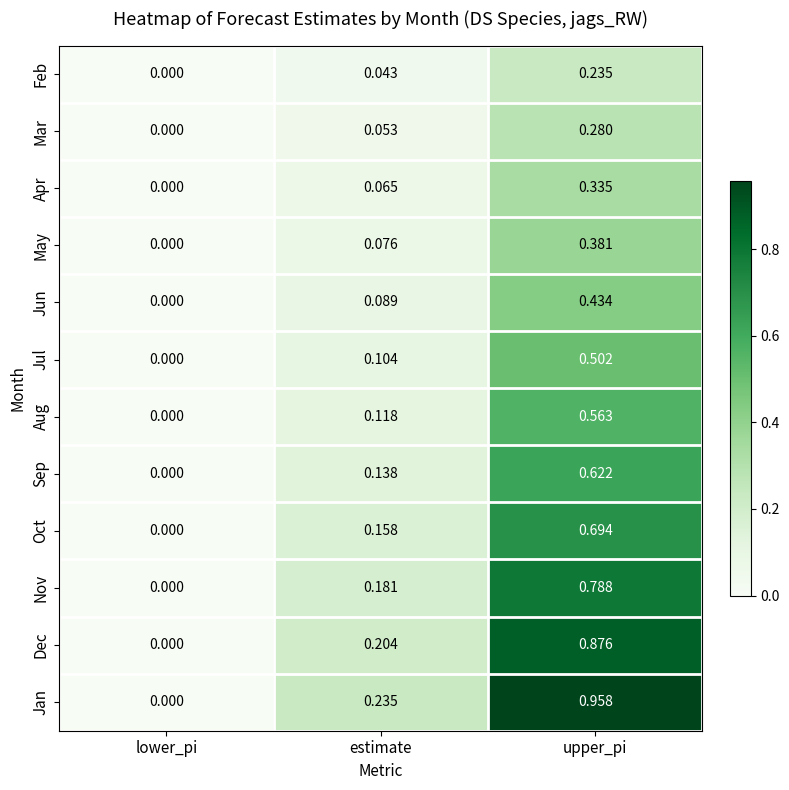

Which label corresponds to the smallest value in the chart?

lower_pi